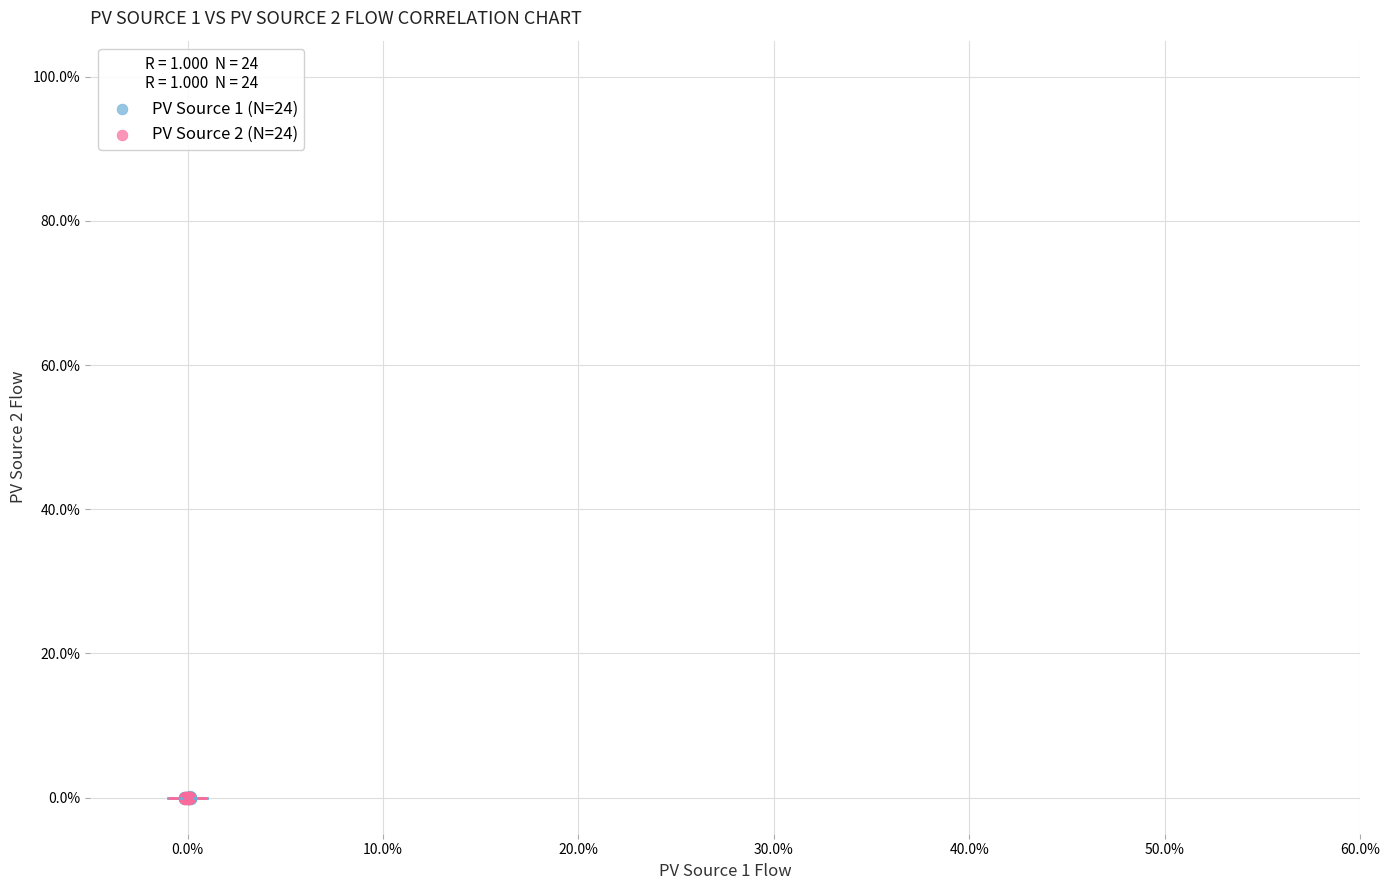

What are all the series names shown in the legend?

PV Source 1 (N=24), PV Source 2 (N=24)